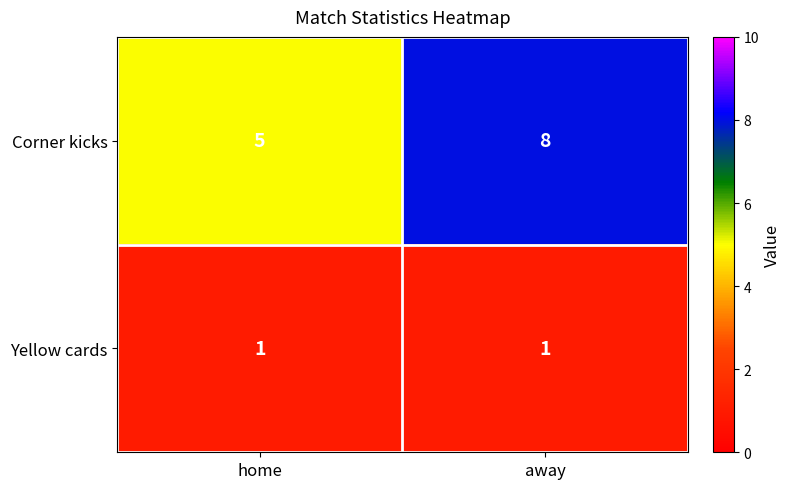

Is it true that Yellow cards equals 1 at away?

True